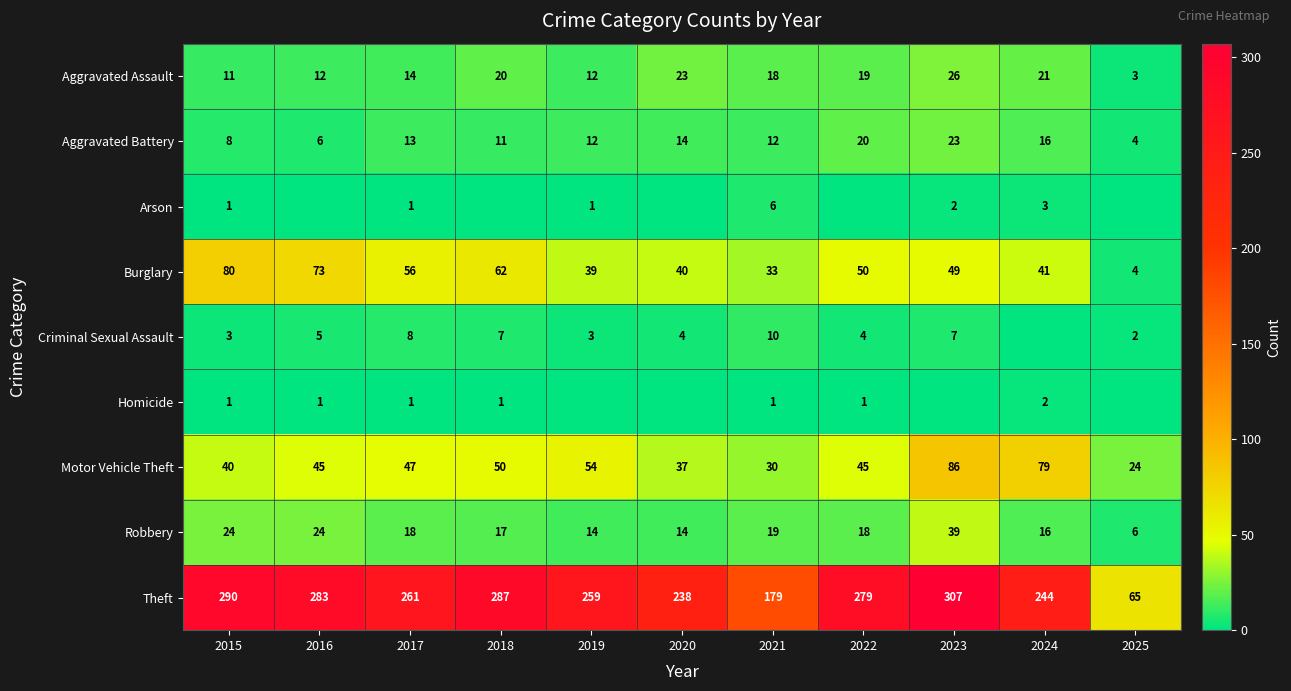

What value does the Motor Vehicle Theft series have at 2019, to the nearest 5?

55